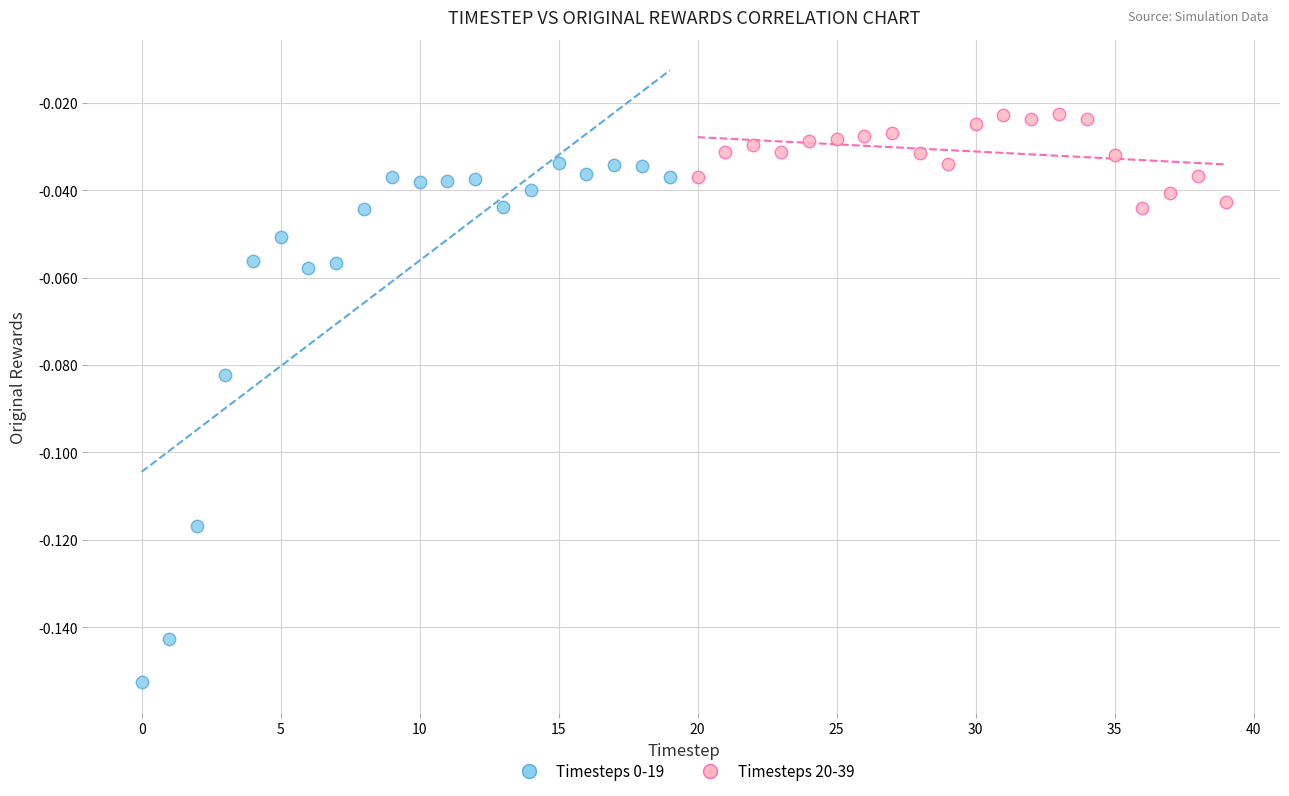

Which series contains the highest Y value?

Timesteps 20-39